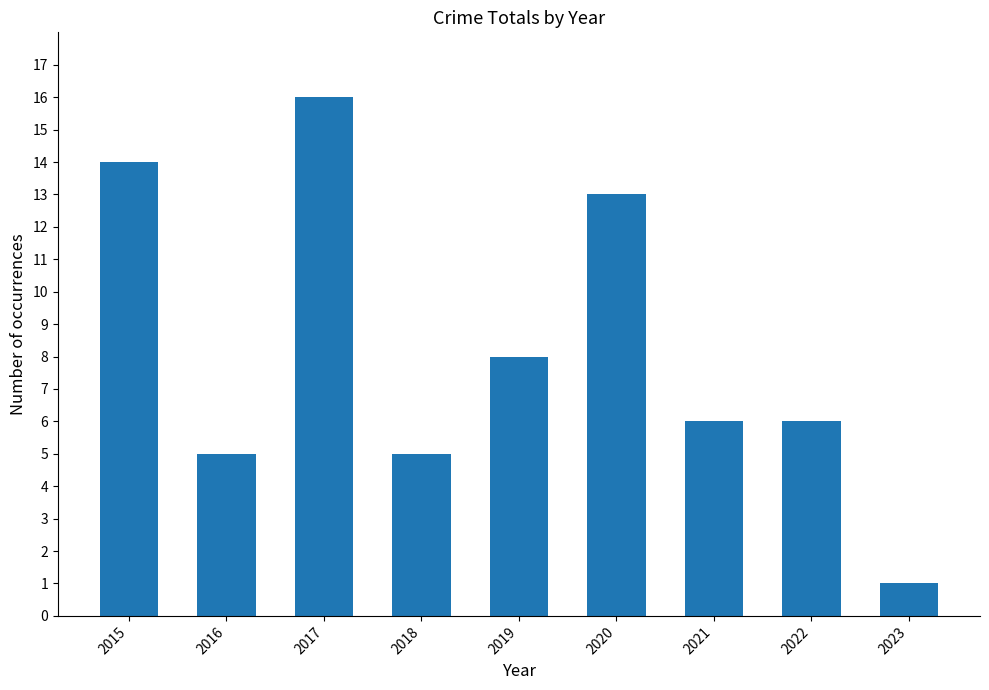

Is it true that the value at 2018 is 5?

True